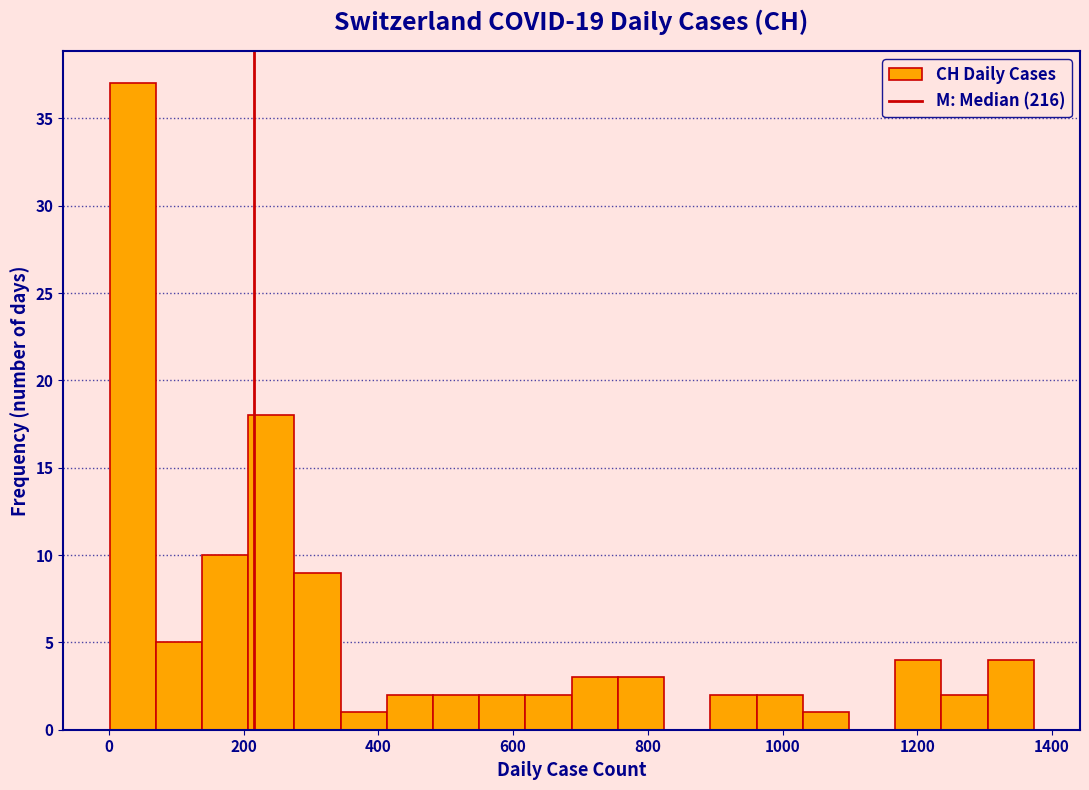

Read against the x-axis, roughly where is the centre of the tallest bar?

40